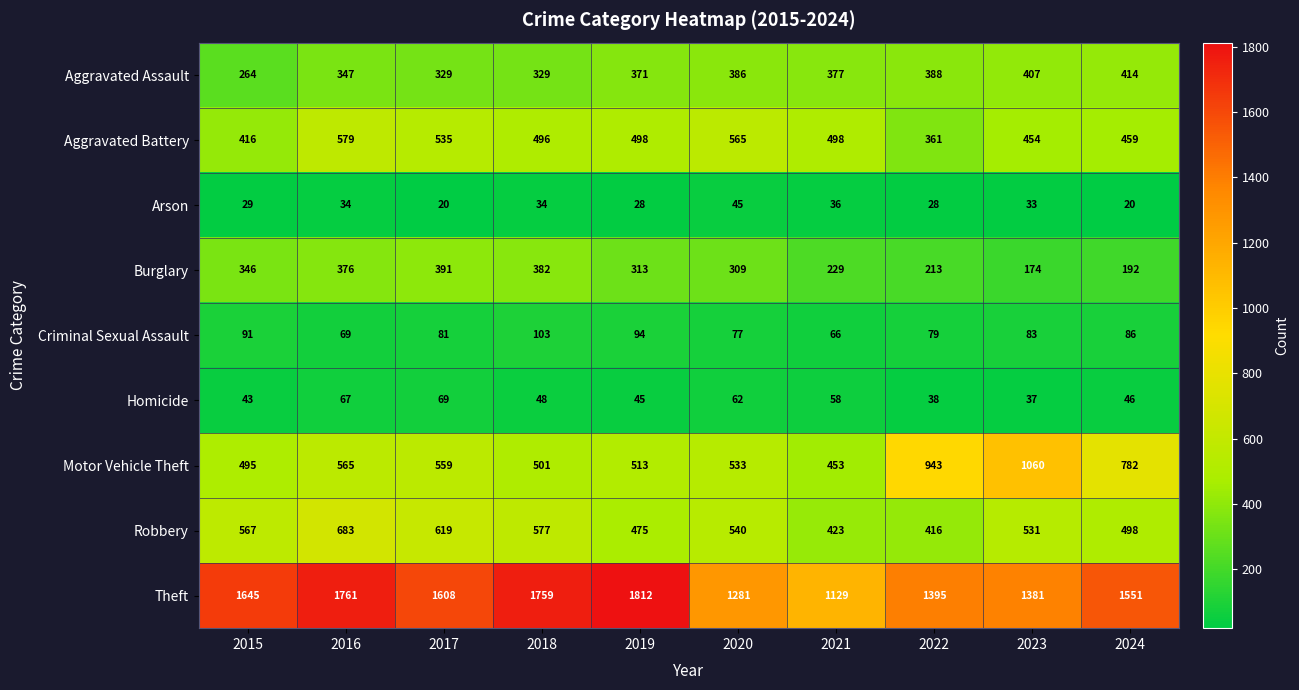

At 2024, list the series in order from largest to smallest.

Theft, Motor Vehicle Theft, Robbery, Aggravated Battery, Aggravated Assault, Burglary, Criminal Sexual Assault, Homicide, Arson